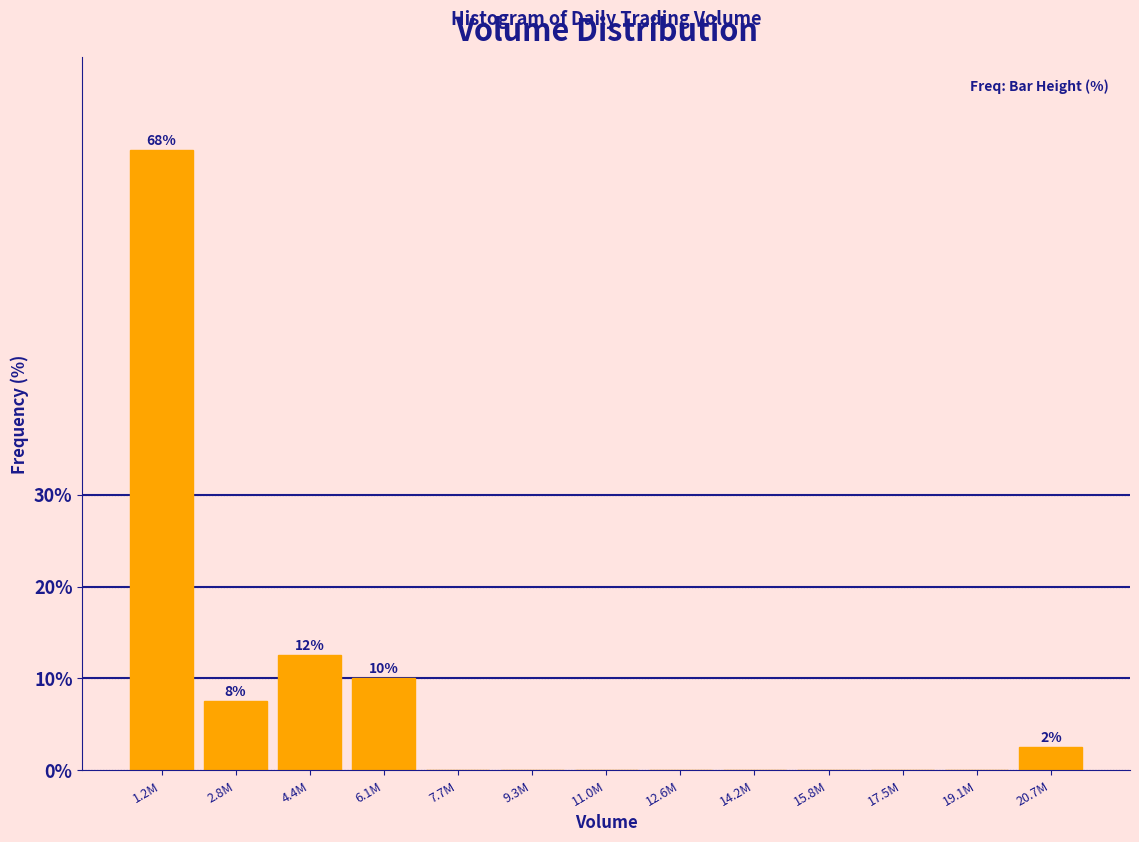

Reading left to right, extract all data points from this chart.

1.2M=67.5	2.8M=7.5	4.4M=12.5	6.1M=10.0	7.7M=0.0	9.3M=0.0	11.0M=0.0	12.6M=0.0	14.2M=0.0	15.8M=0.0	17.5M=0.0	19.1M=0.0	20.7M=2.5